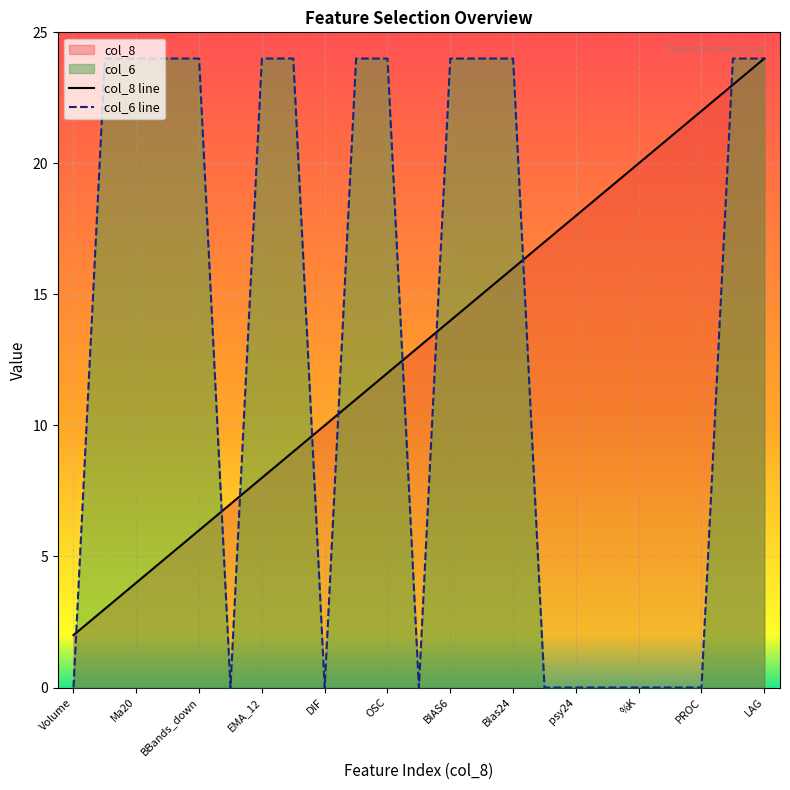

What is the maximum value shown in the chart?

24